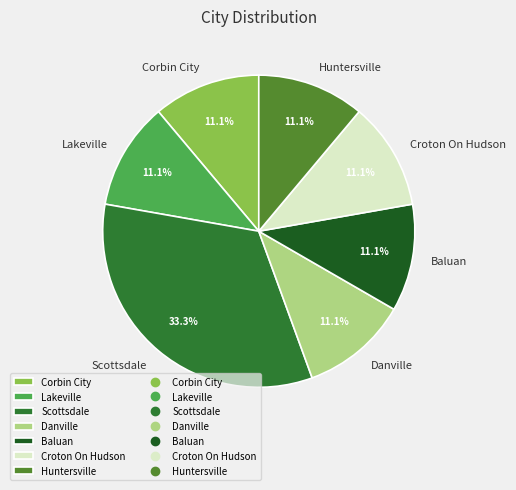

Does any single category account for the majority?

No